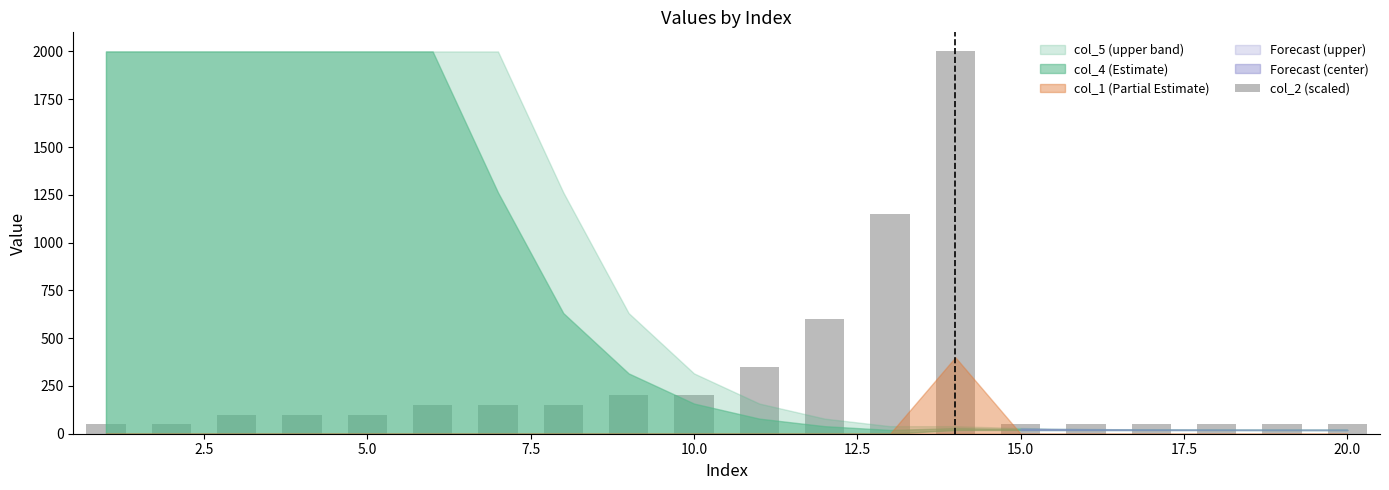

What is the greatest value displayed?

2000